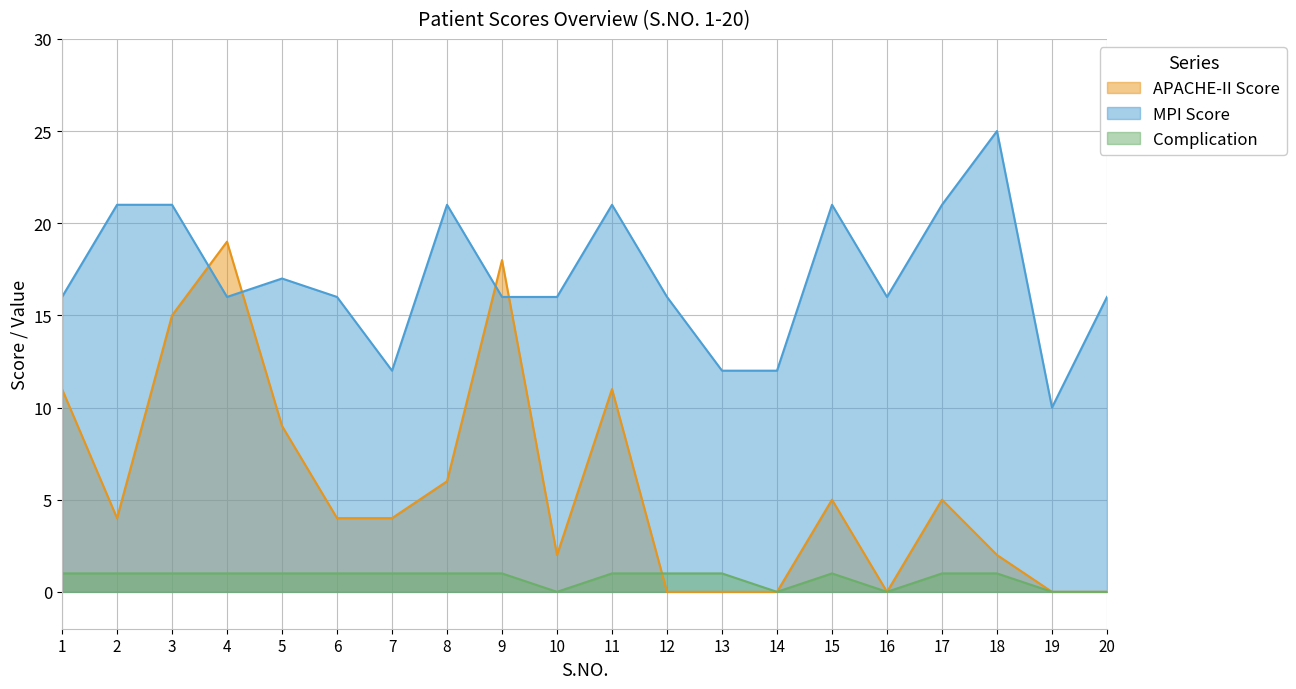

How many series are shown in this chart?

3